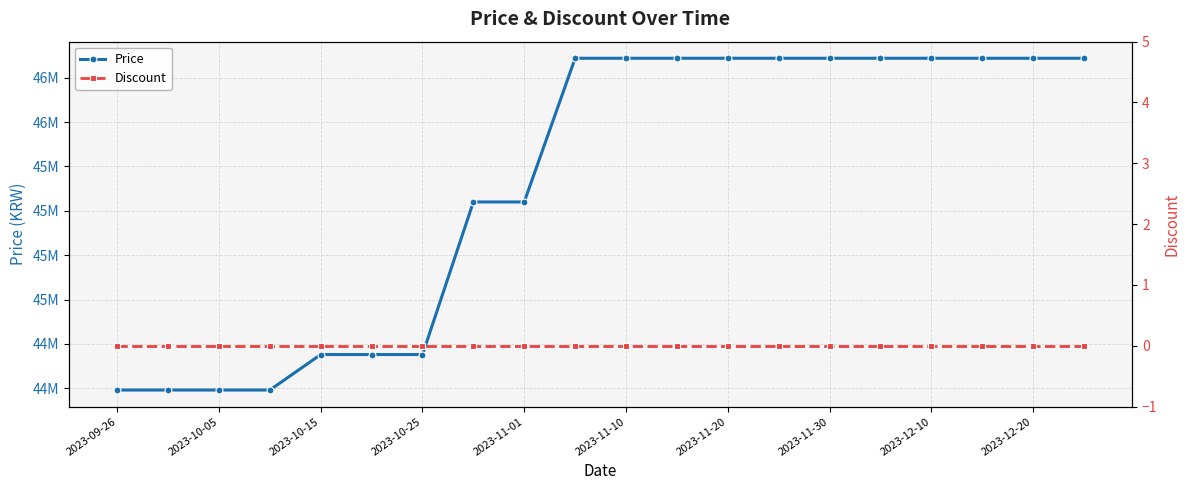

At which label does Price reach its peak?

2023-12-20